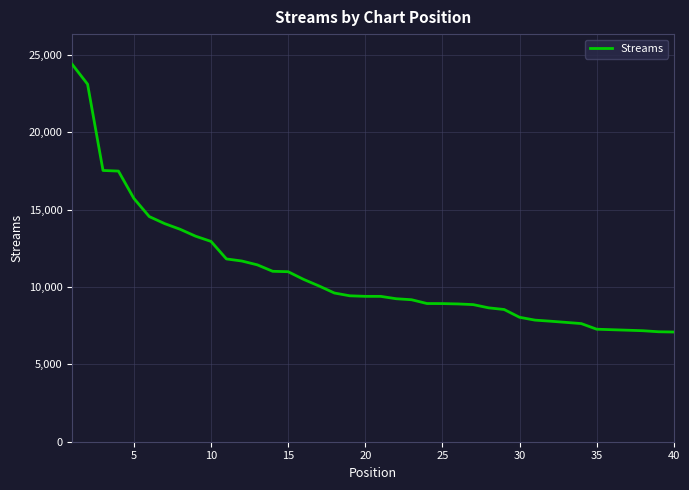

What is the difference between the maximum and minimum values?

17313